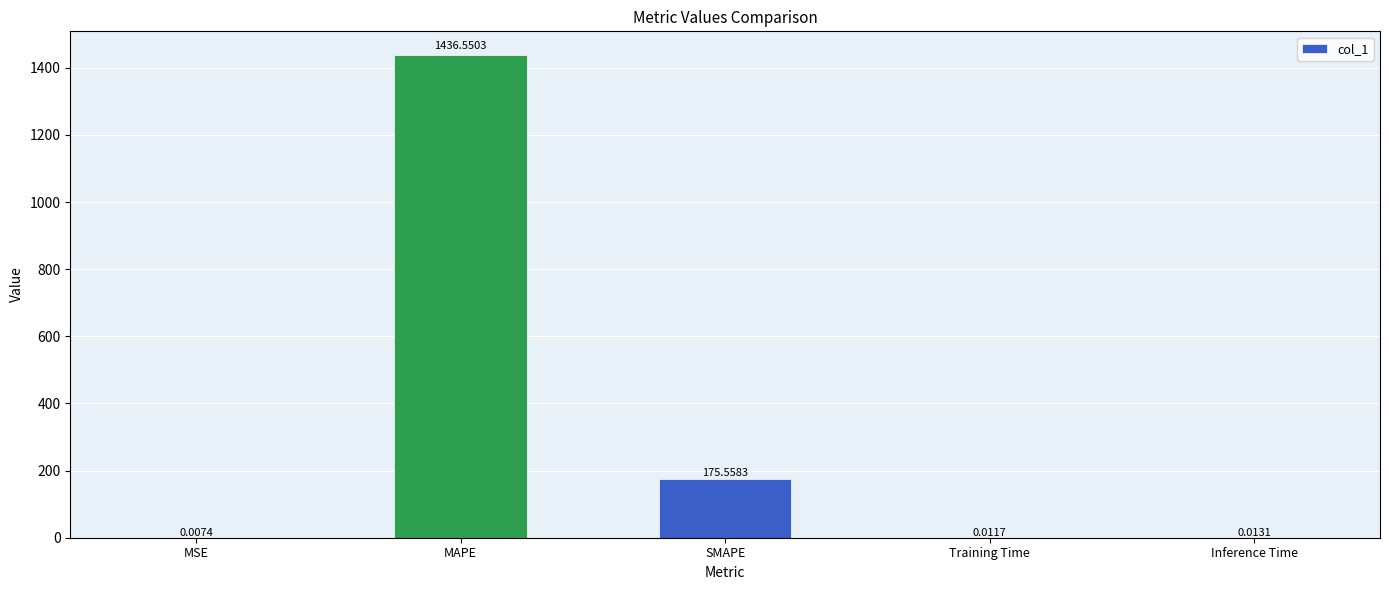

Which has a higher value, MAPE or SMAPE?

MAPE